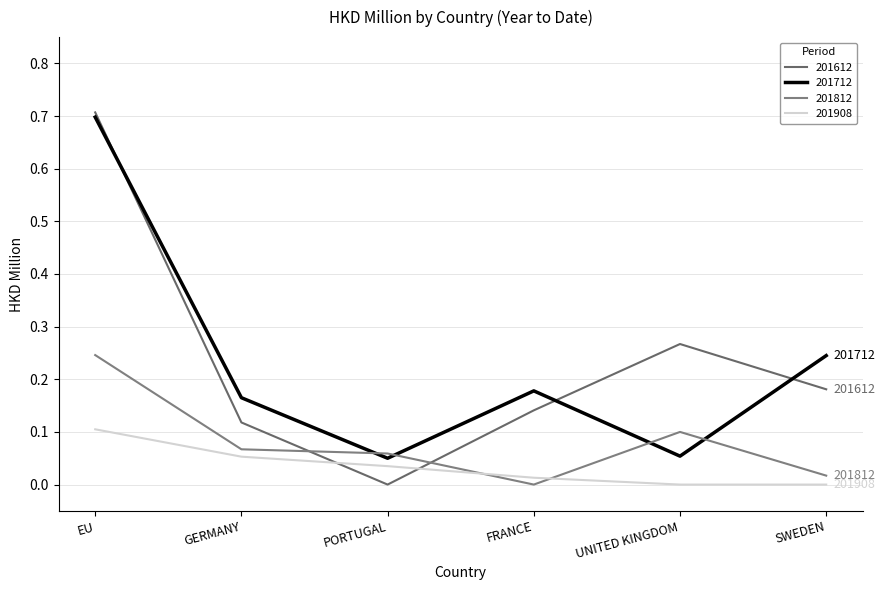

Does the chart have visible grid lines?

Yes